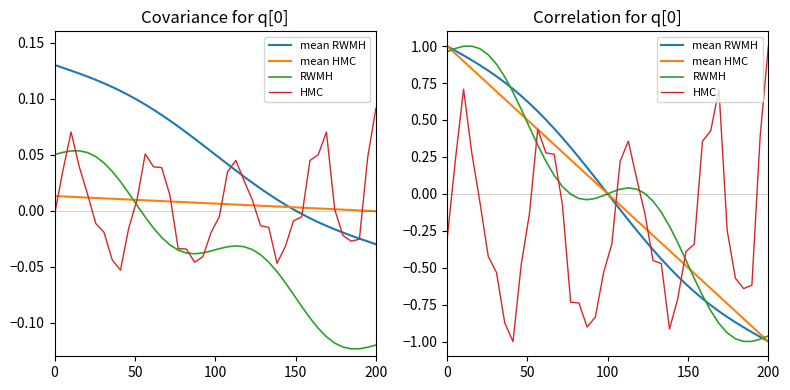

Does the chart display data point markers on the line(s)?

No